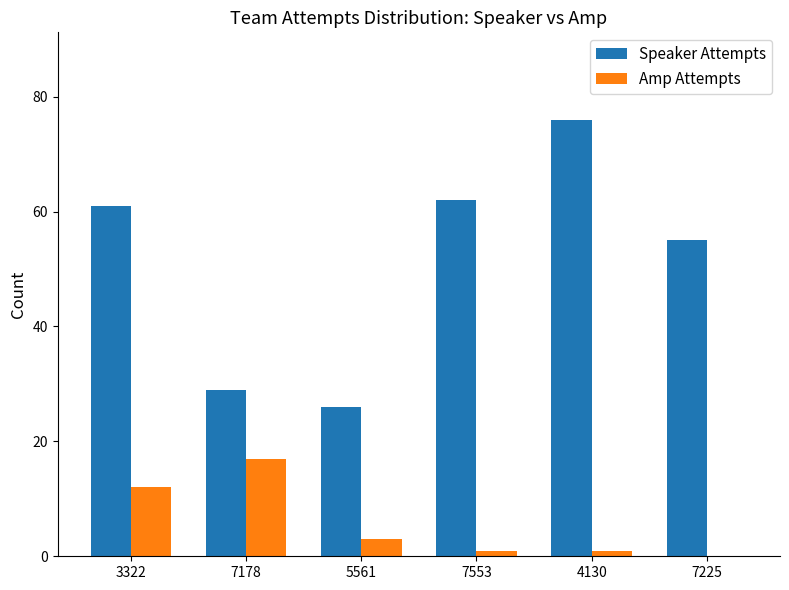

True or false: Amp Attempts has a value of 3 at 5561.

True